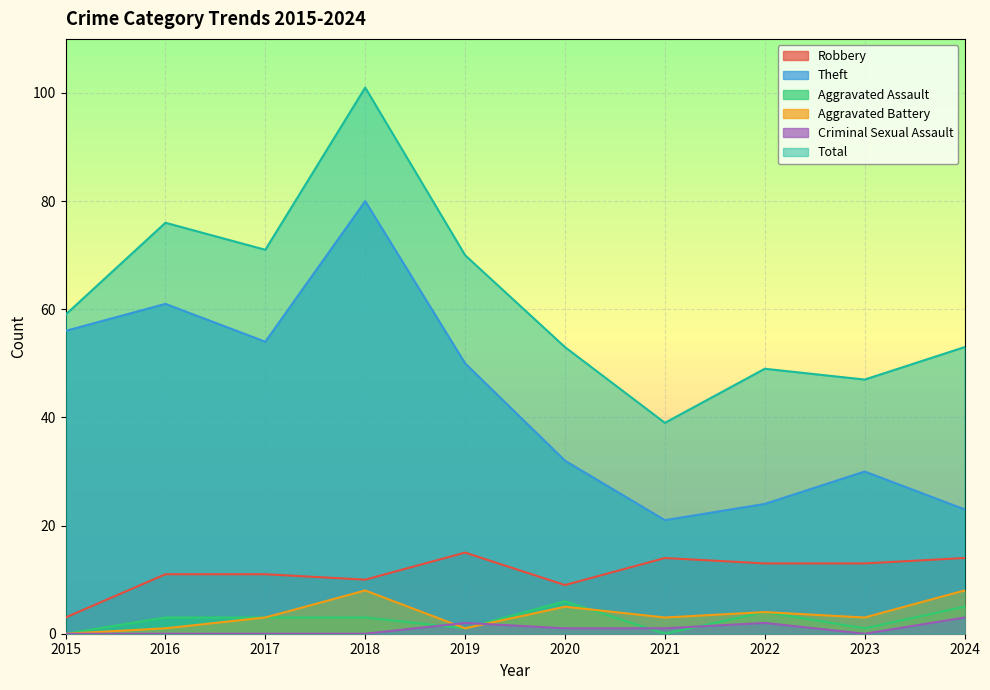

Which series has the widest spread of values?

Total